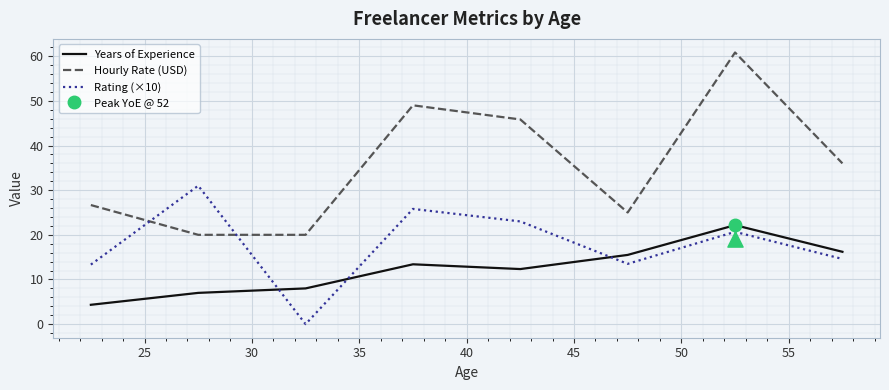

Which series reaches the minimum Y coordinate?

Rating (×10)